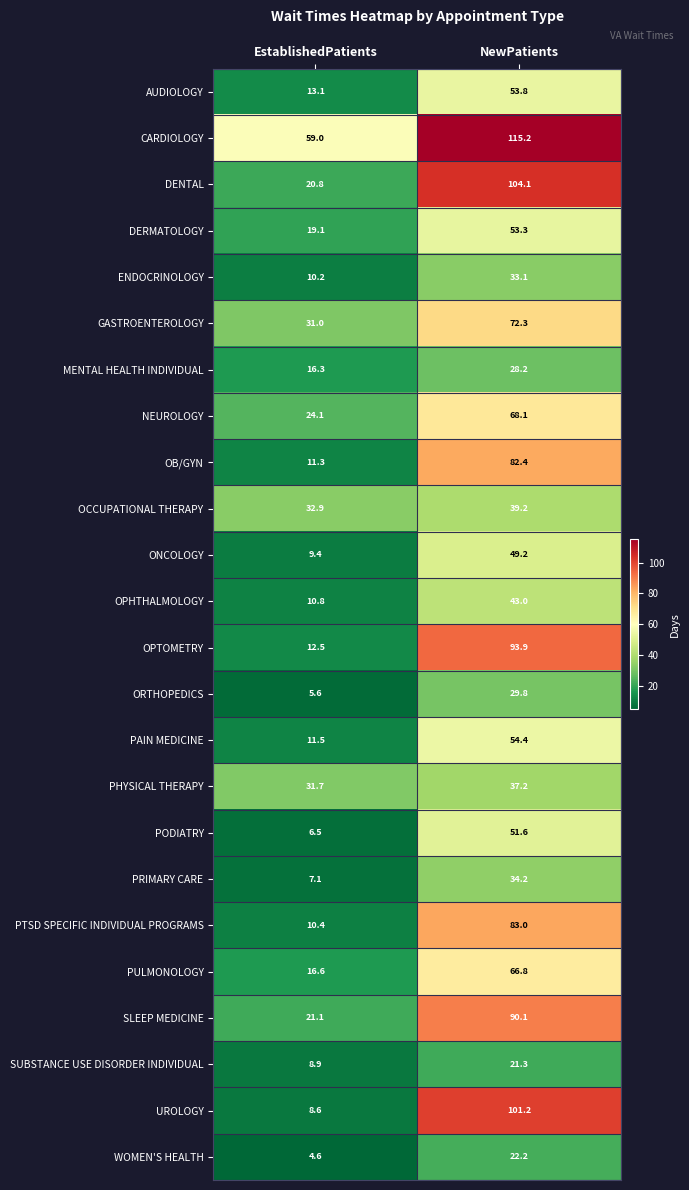

At how many categories does at least one series exceed 39?

2